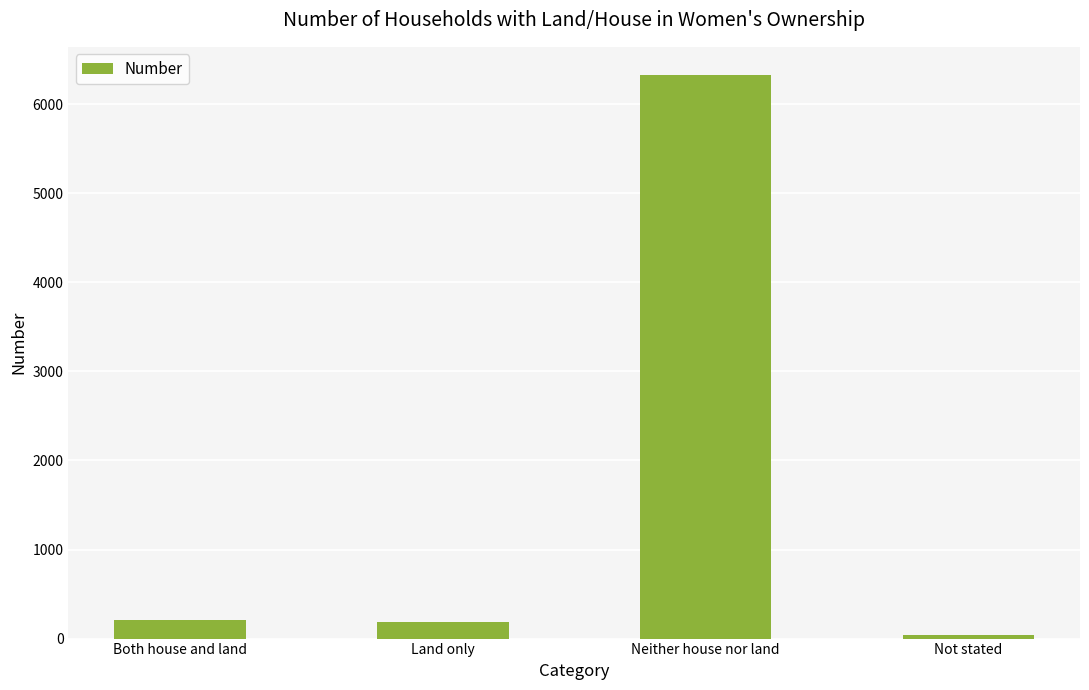

Between Land only and Neither house nor land, which is larger?

Neither house nor land